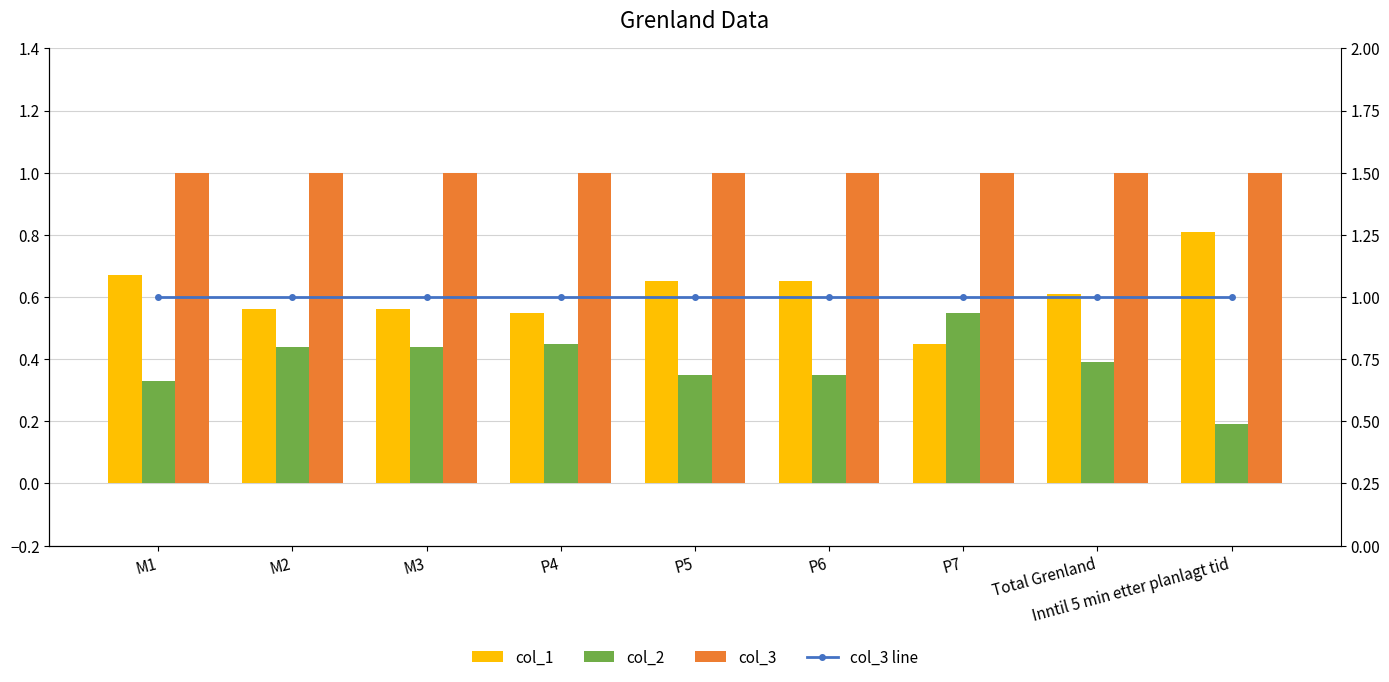

How many categories are shown in the chart?

9